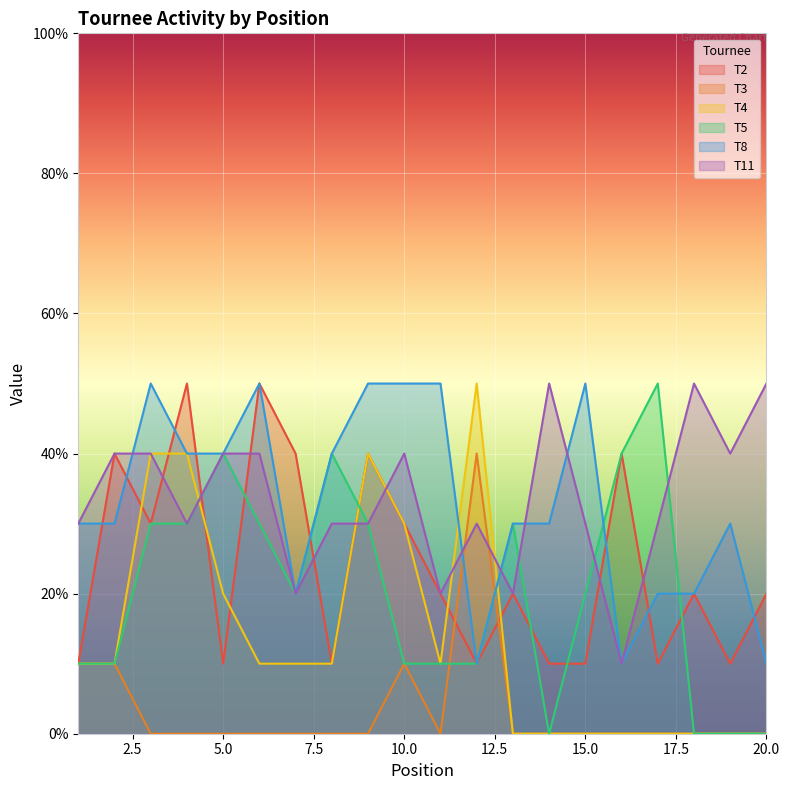

What is the highest value of the T4 series?

50